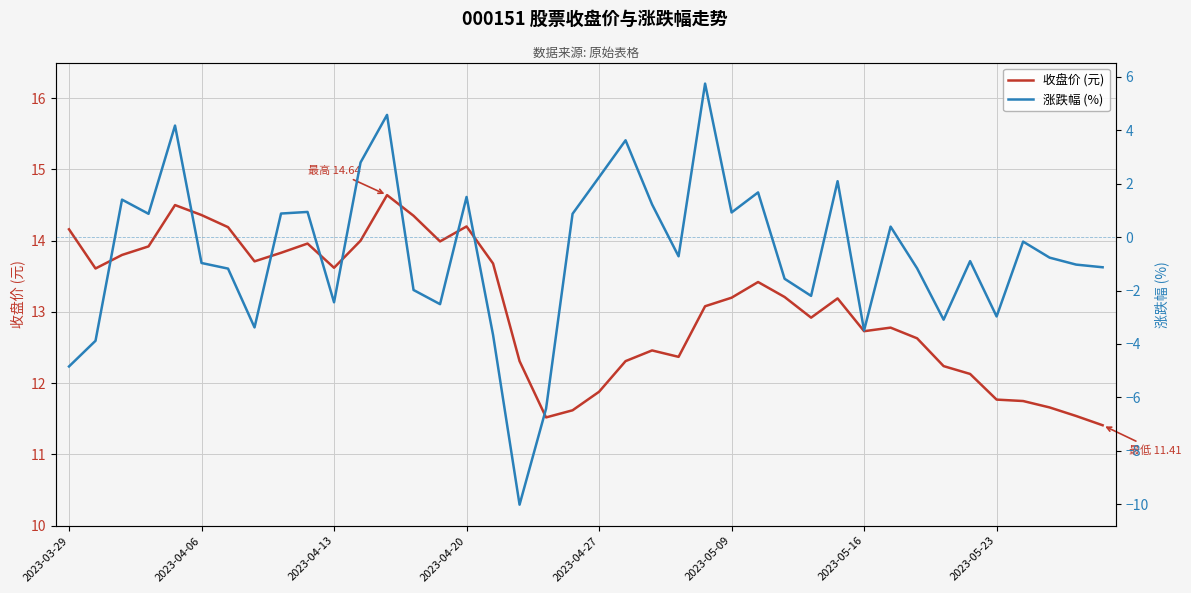

Which series has the largest range (max minus min)?

涨跌幅 (%)